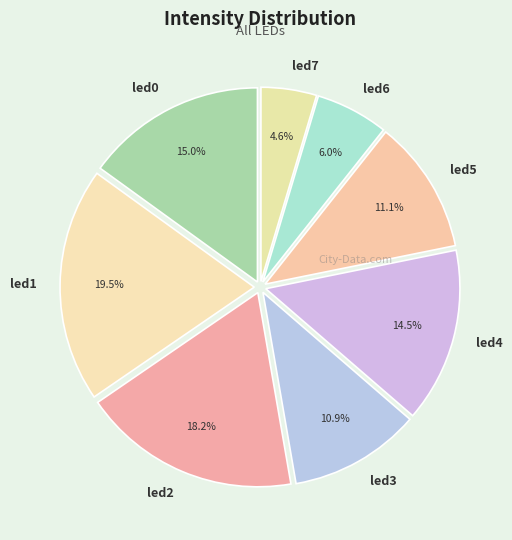

Is led5 the majority of the pie?

No